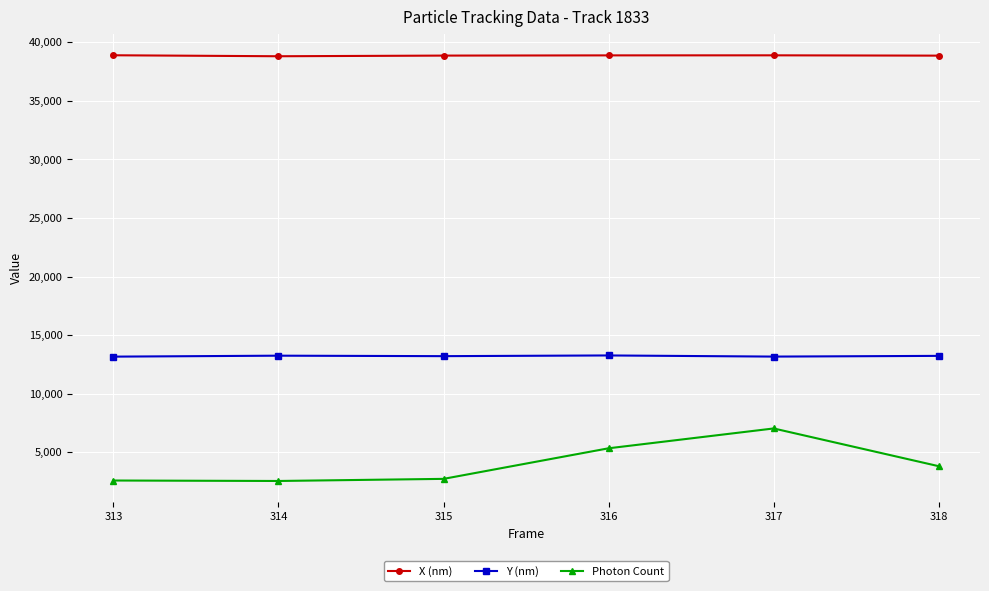

What is the minimum value for Y (nm)?

13164.1